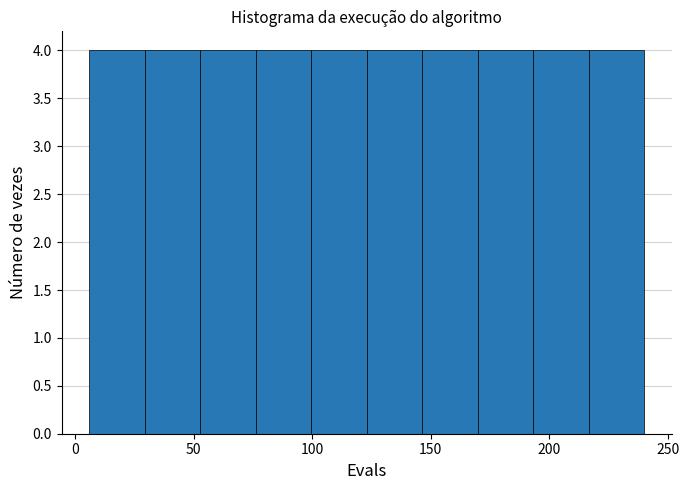

Reading left to right, transcribe this chart: for each bar, give the range it covers on the x-axis and its height. Neither the bar edges nor the heights are printed on the chart, so give them approximately, as read against the axes.

5 to 30: 4
30 to 55: 4
55 to 75: 4
75 to 100: 4
100 to 125: 4
125 to 145: 4
145 to 170: 4
170 to 195: 4
195 to 215: 4
215 to 240: 4